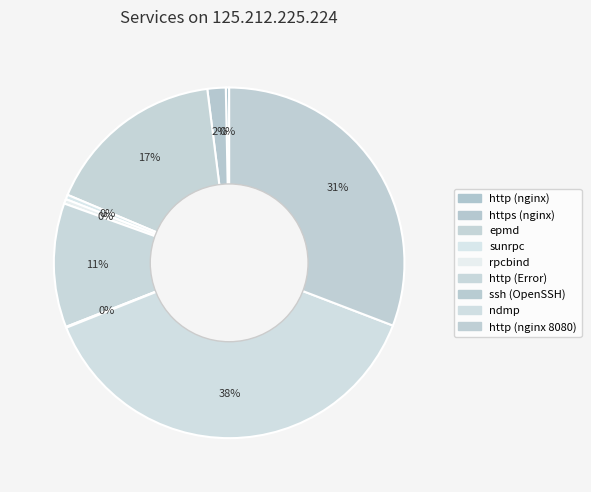

Is it true that epmd is 2% of the pie?

False